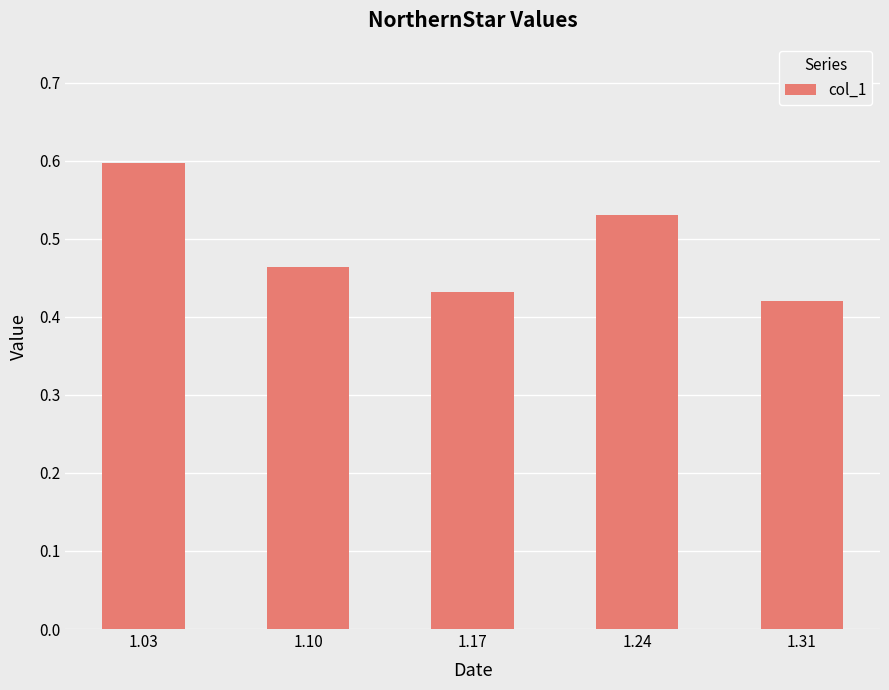

List the labels in order of value, smallest first.

1.31, 1.17, 1.10, 1.24, 1.03